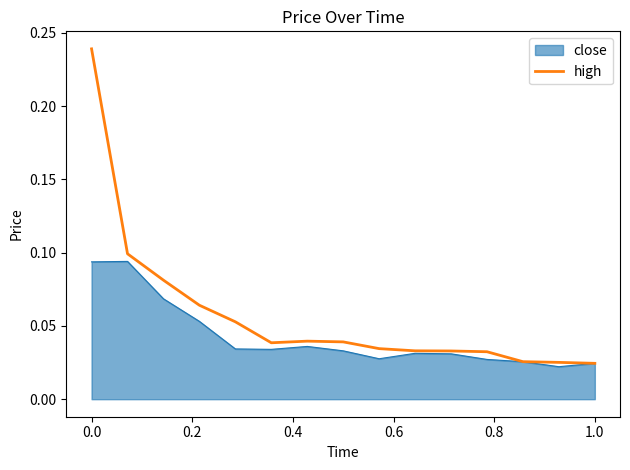

List the series in order of their peak value, lowest first.

close, high